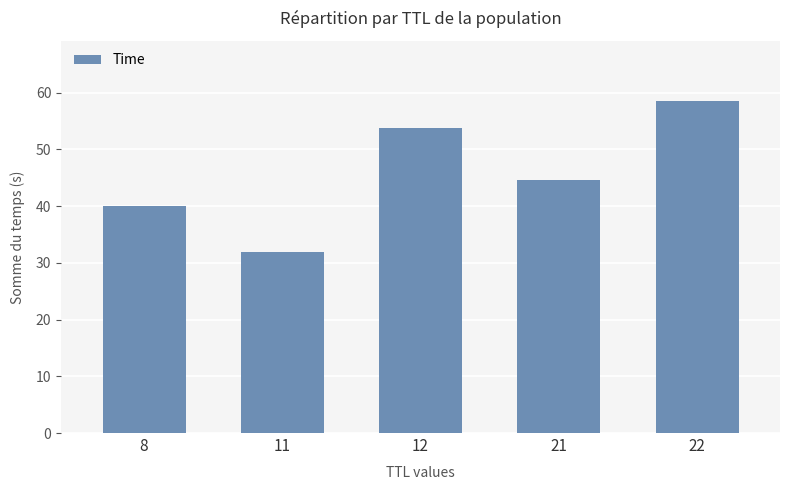

What is the value of the 1st bar from the left?

40.0